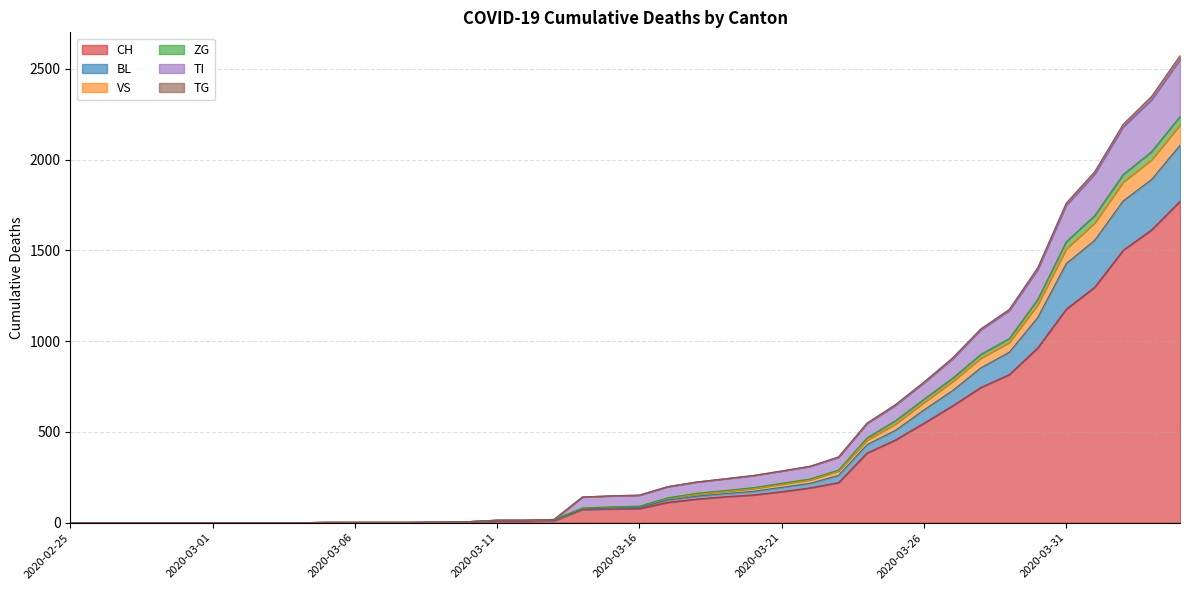

Where is CH nearest to the value 885?

2020-03-29